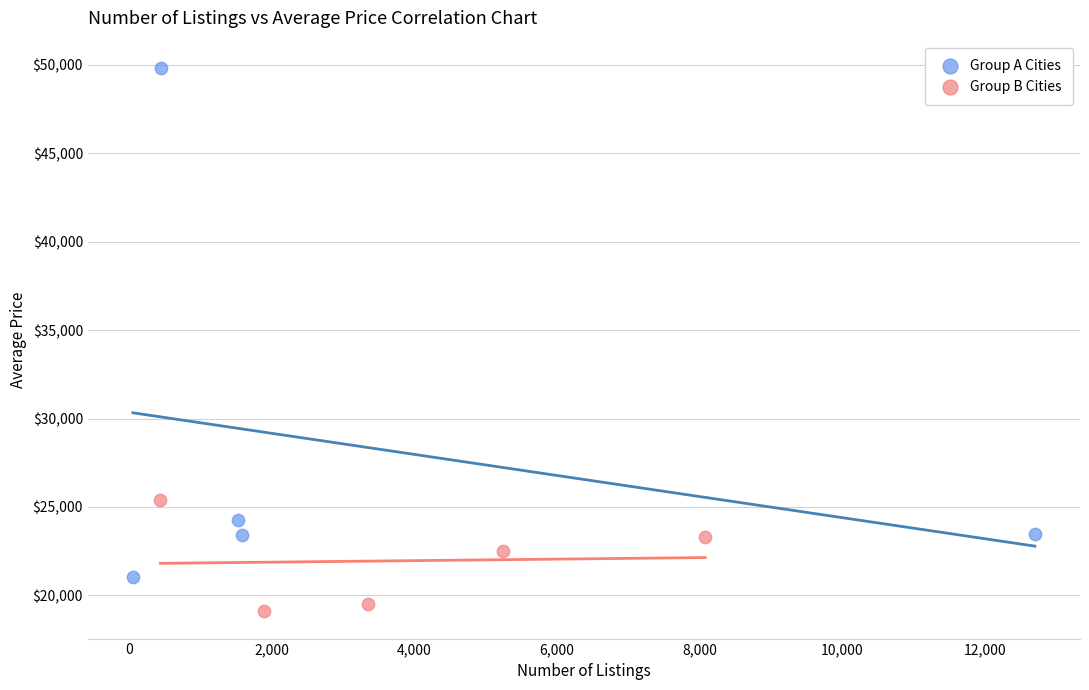

Which series reaches the minimum Y coordinate?

Group B Cities